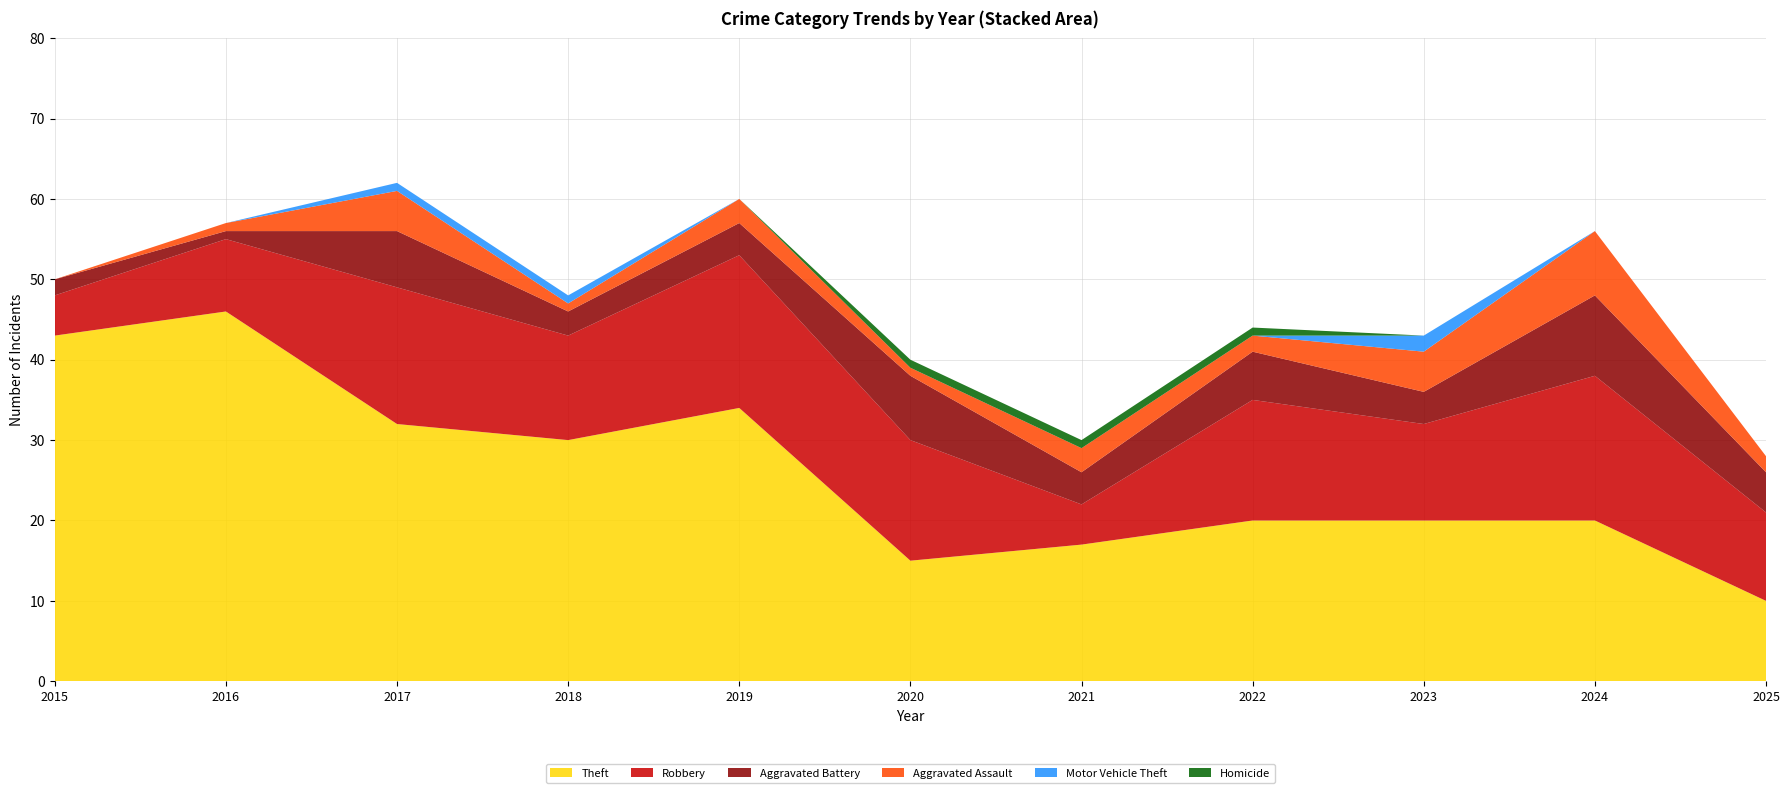

Reading right to left, list all the values displayed in this chart.

Theft: 10	20	20	20	17	15	34	30	32	46	43
Robbery: 11	18	12	15	5	15	19	13	17	9	5
Aggravated Battery: 5	10	4	6	4	8	4	3	7	1	2
Aggravated Assault: 2	8	5	2	3	1	3	1	5	1	0
Motor Vehicle Theft: 0	0	2	0	0	0	0	1	1	0	0
Homicide: 0	0	0	1	1	1	0	0	0	0	0